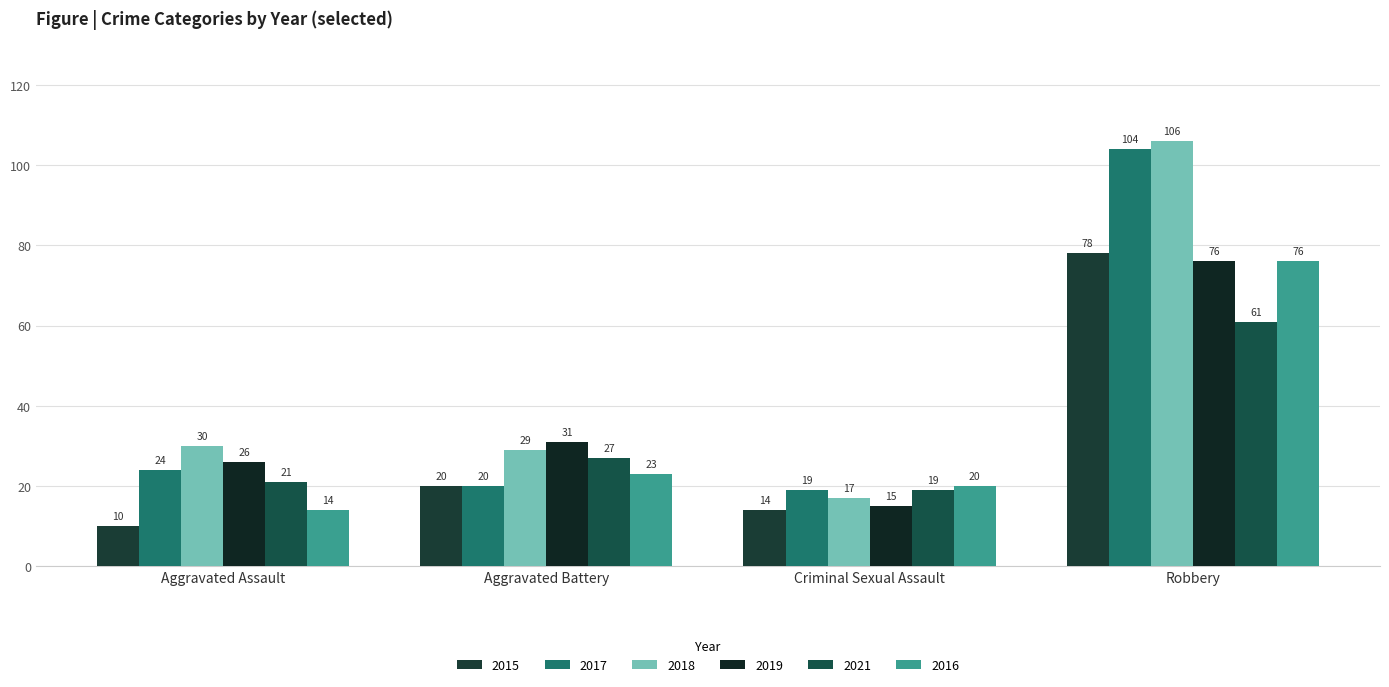

Read the 2021 value at Criminal Sexual Assault, to the nearest 5.

20